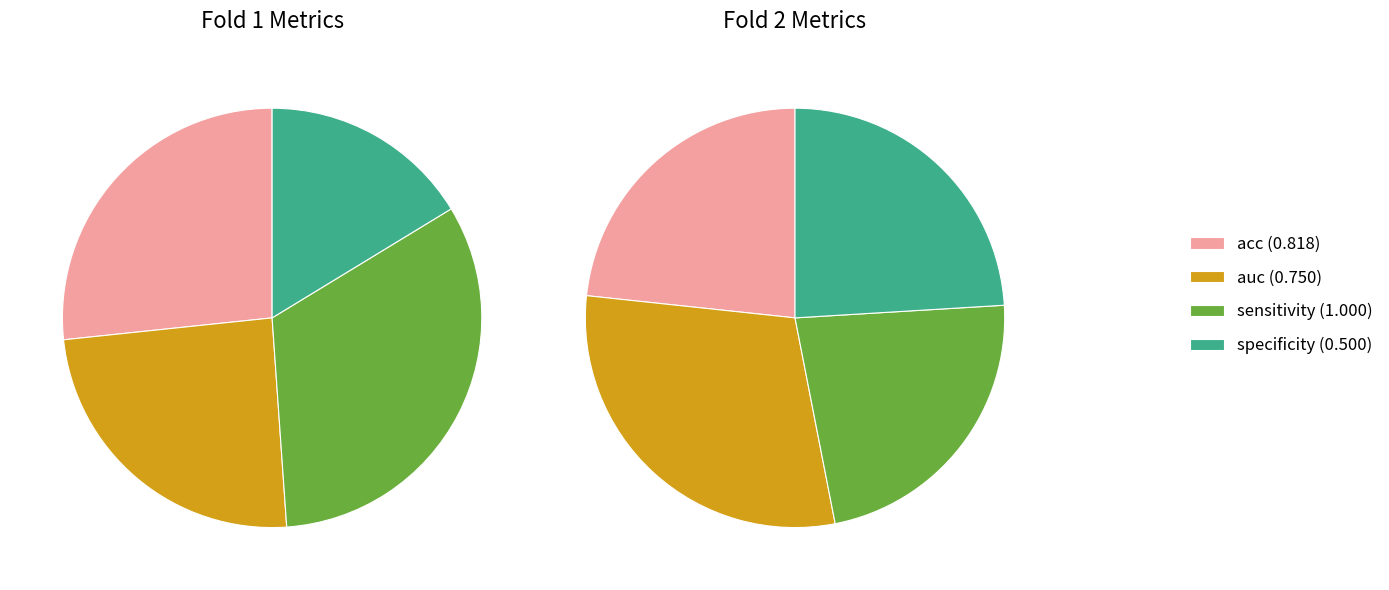

To the nearest percent, what is the average slice percentage?

25%